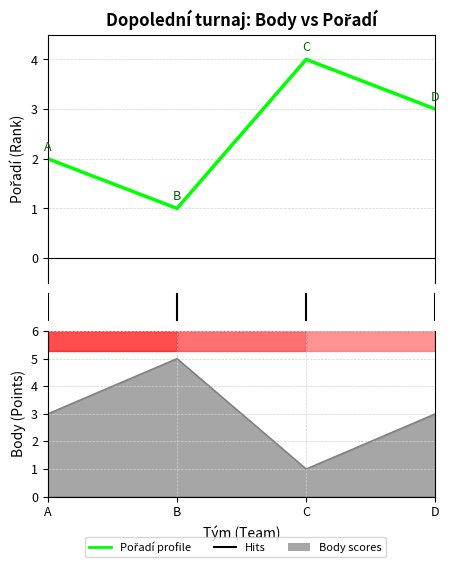

What is the approximate value of Pořadí at D?

3